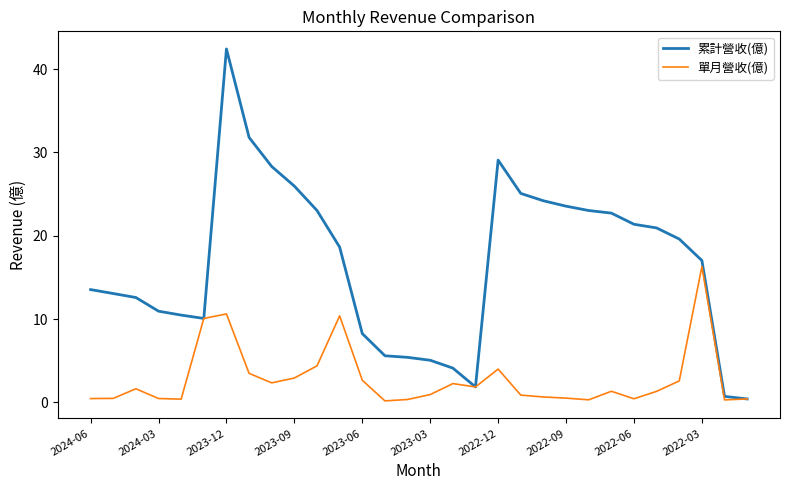

What are all the series names shown in the legend?

累計營收(億), 單月營收(億)